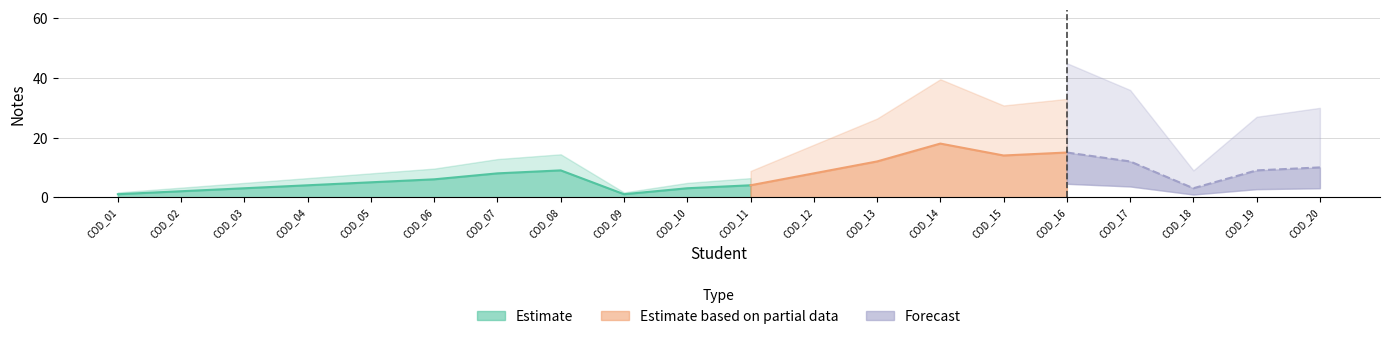

List the labels in order of value, largest first.

COD_14, COD_16, COD_15, COD_13, COD_17, COD_20, COD_08, COD_19, COD_07, COD_12, COD_06, COD_05, COD_04, COD_11, COD_03, COD_10, COD_18, COD_02, COD_01, COD_09